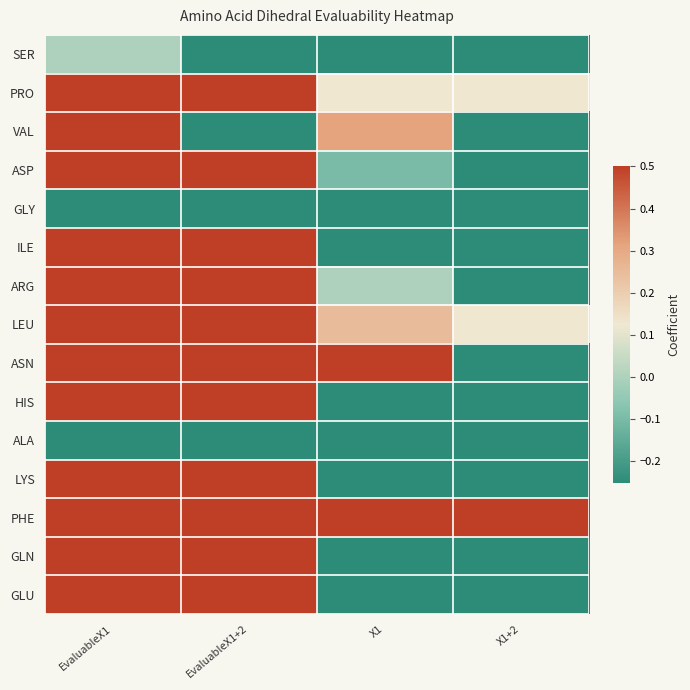

At which category is the sum across all series the highest?

EvaluableX1